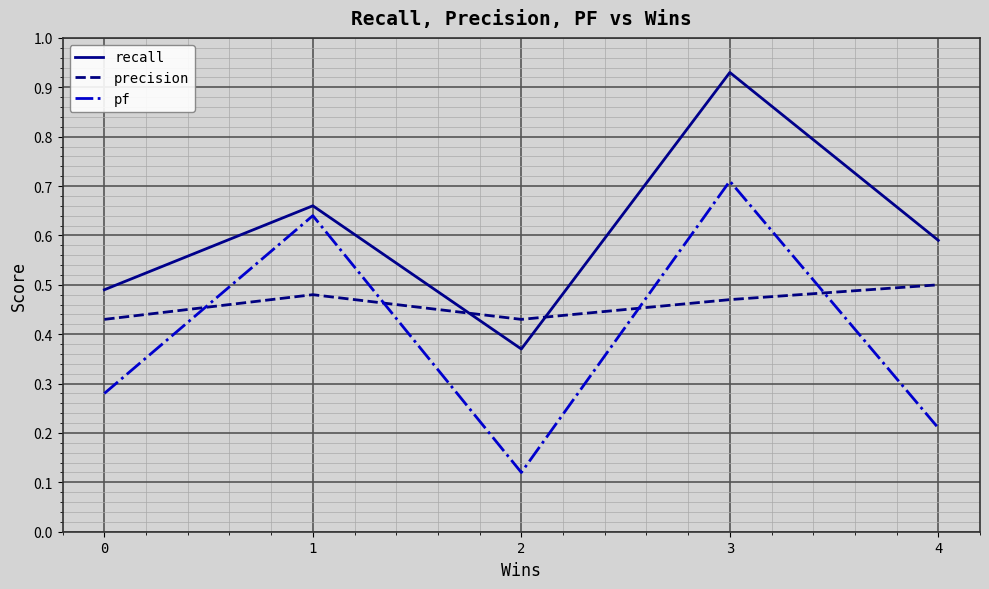

At which label is pf closest to 0?

2